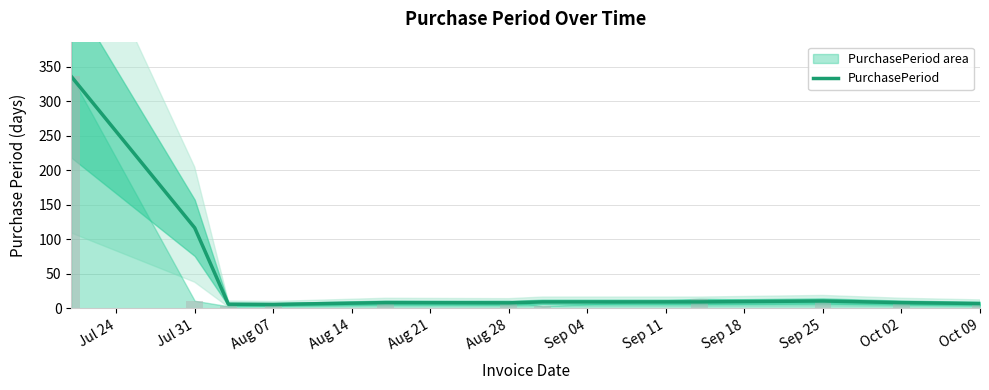

At which label does the data first exceed 8?

Jul 24